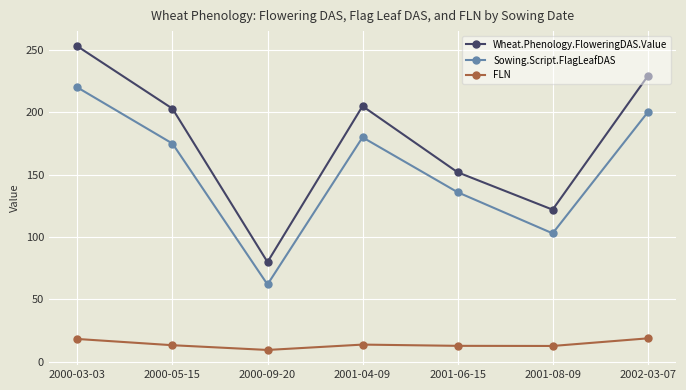

What is the value of the Sowing.Script.FlagLeafDAS point at the 7th from the left?

200.0